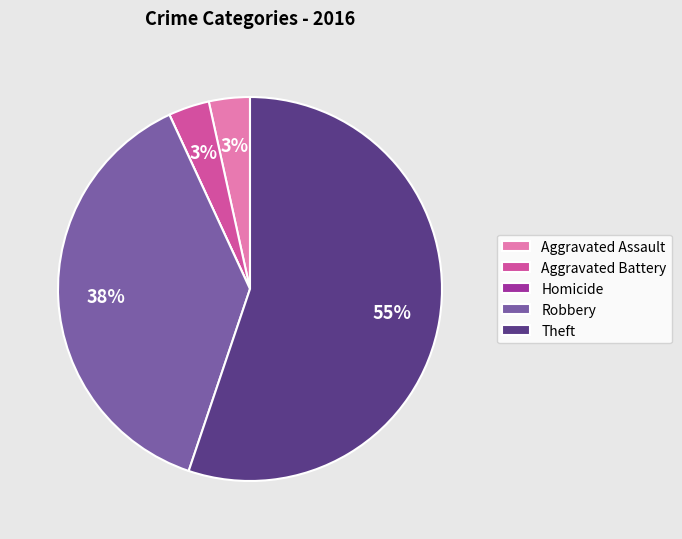

Between Robbery and Theft, which is larger?

Theft